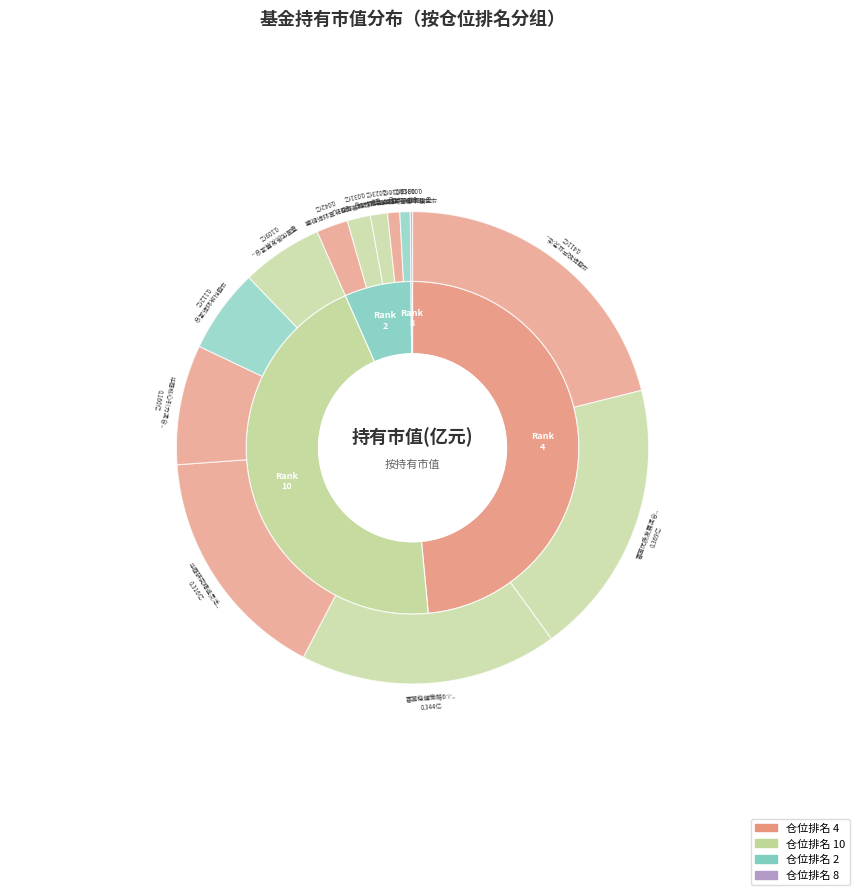

Does any single category account for the majority?

No